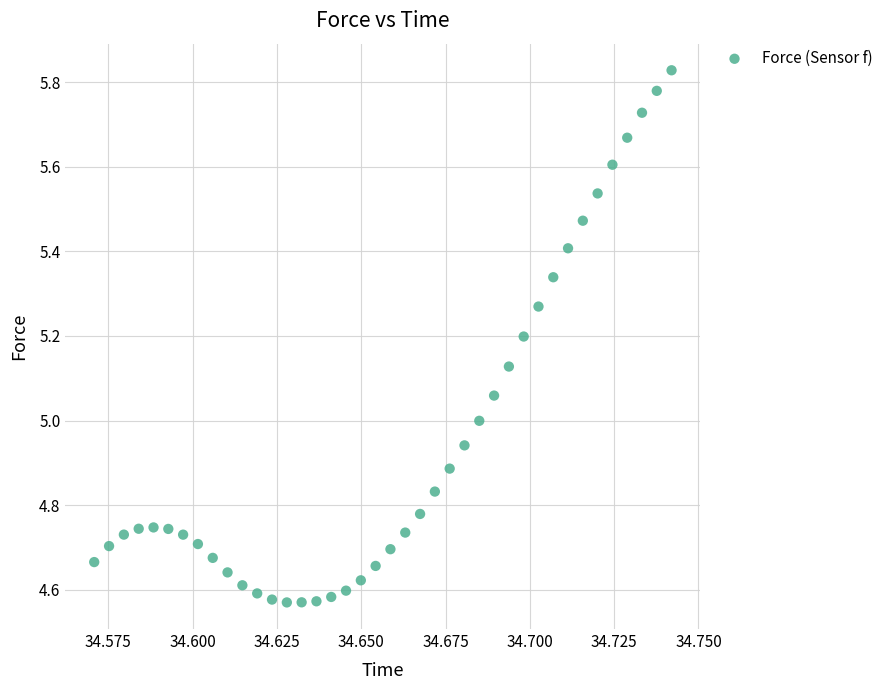

What is the range of Y values (max minus min)?

1.3